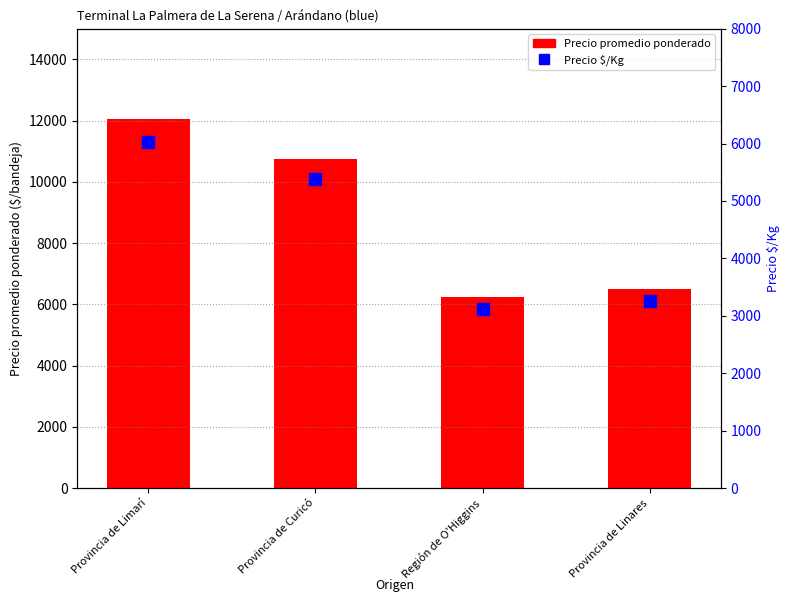

What is the maximum value shown in the chart?

12059